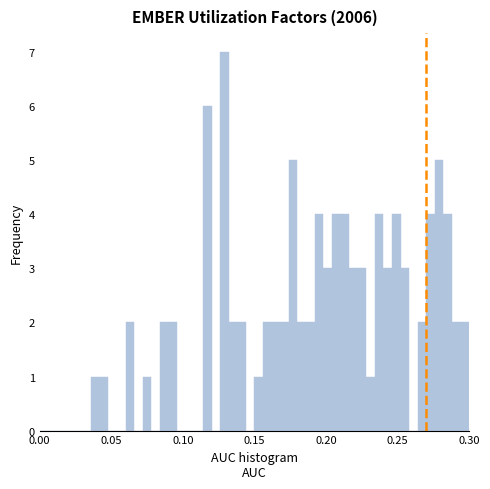

Read against the x-axis, roughly where is the centre of the tallest bar?

0.130